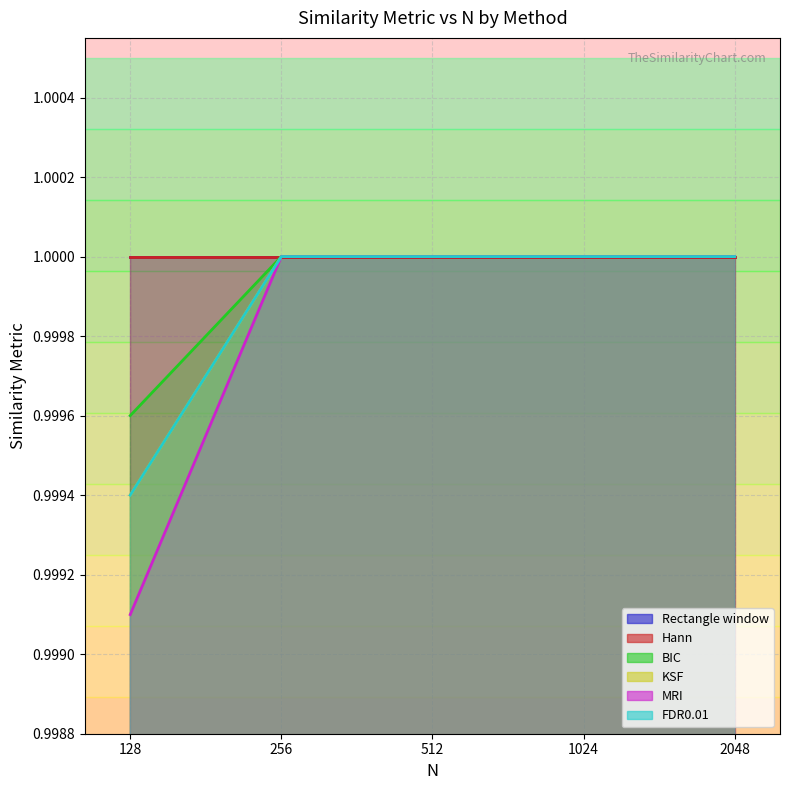

What is the value of the BIC point at the 4th from the left?

1.0